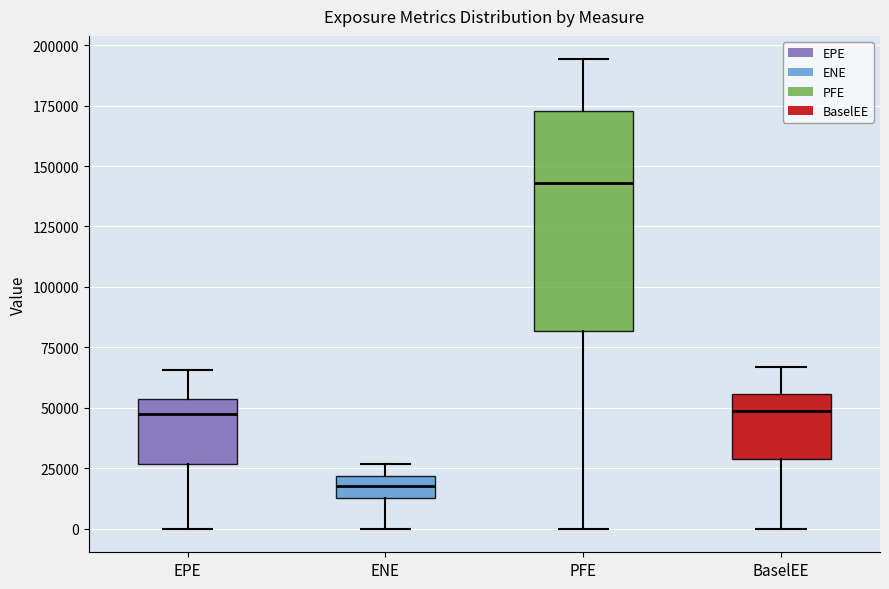

Which box is the tallest, from its lower edge to its upper edge?

PFE